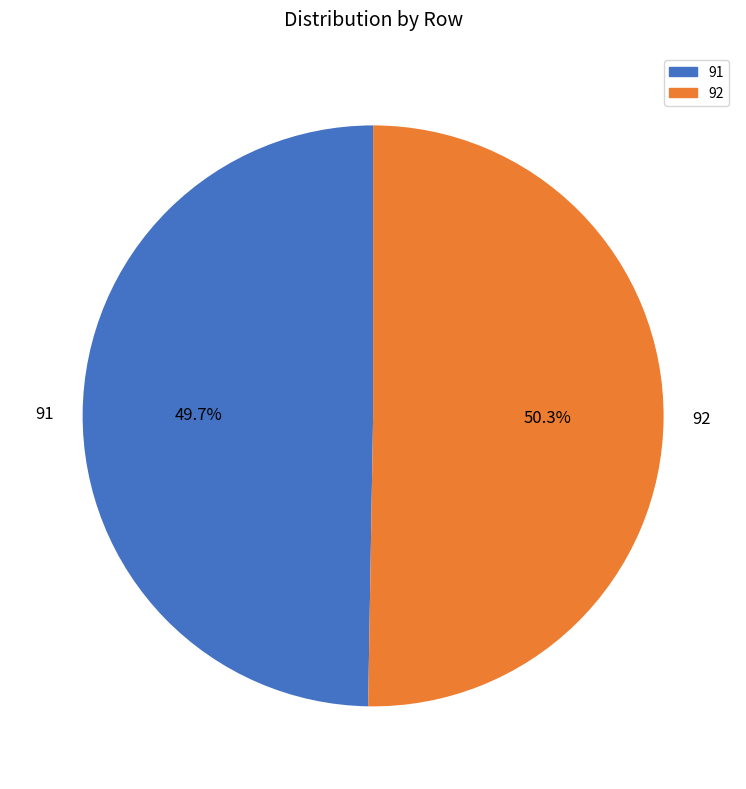

How much of the chart is everything except 91?

50.3%